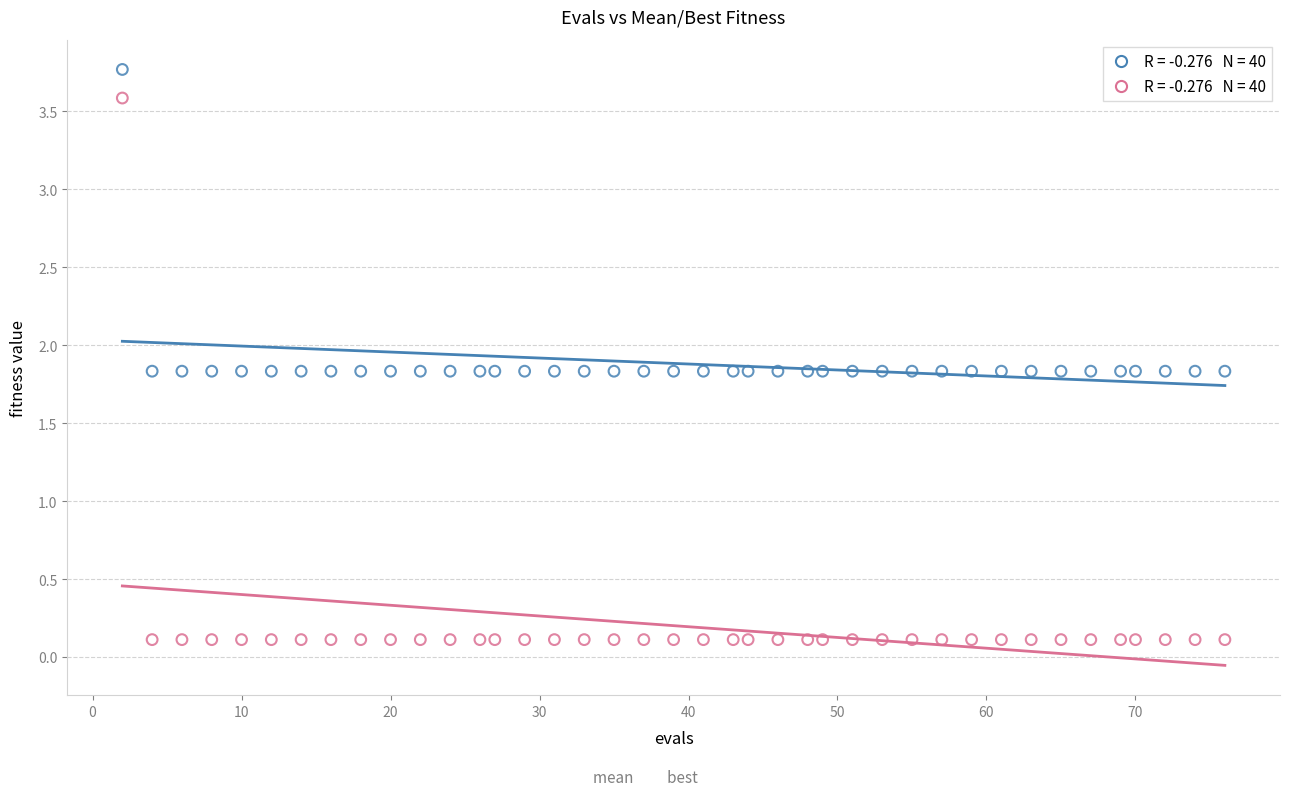

Across all data points, what is the range of Y values (max minus min)?

3.7